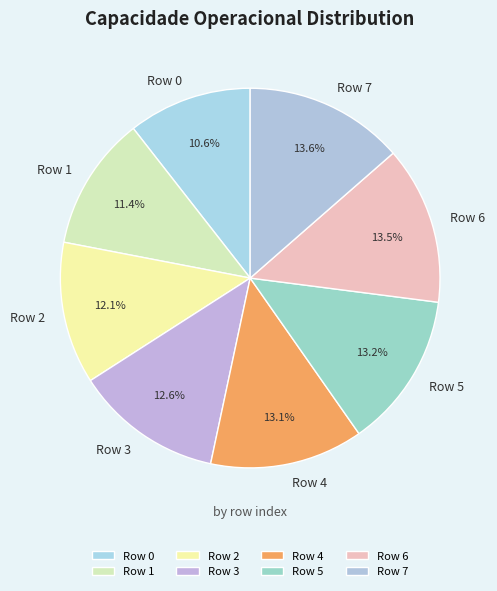

True or false: Row 1 accounts for 11% of the total.

True